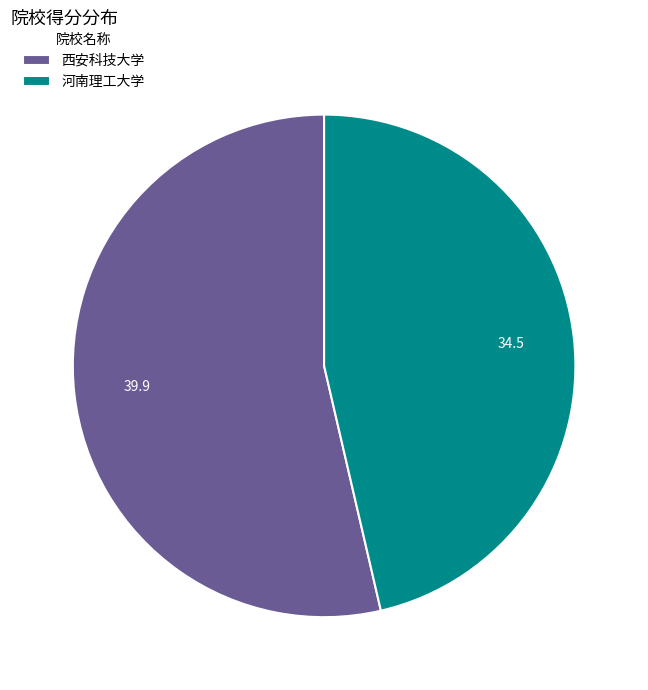

What is the smallest slice in the pie chart?

河南理工大学